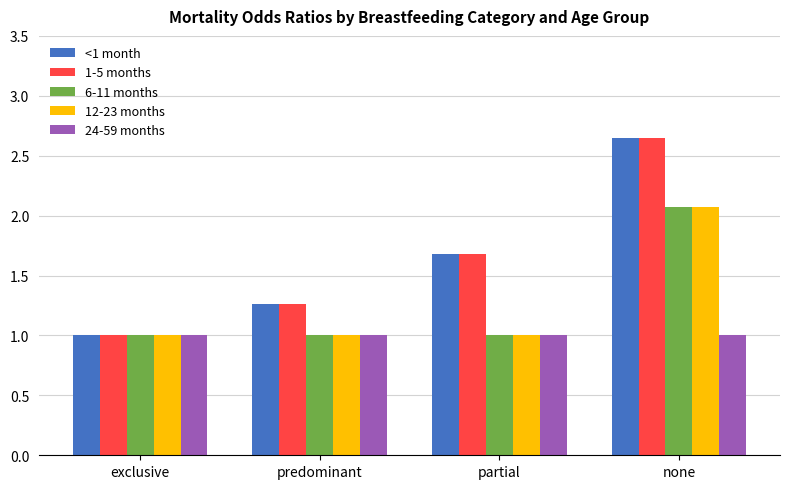

What is the difference between the highest and lowest values at predominant?

0.3